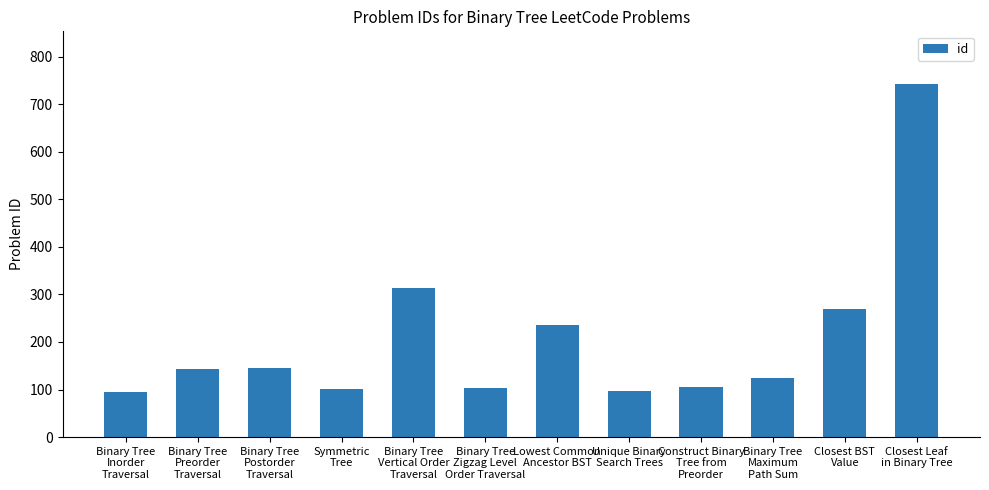

How many values are below 144?

6